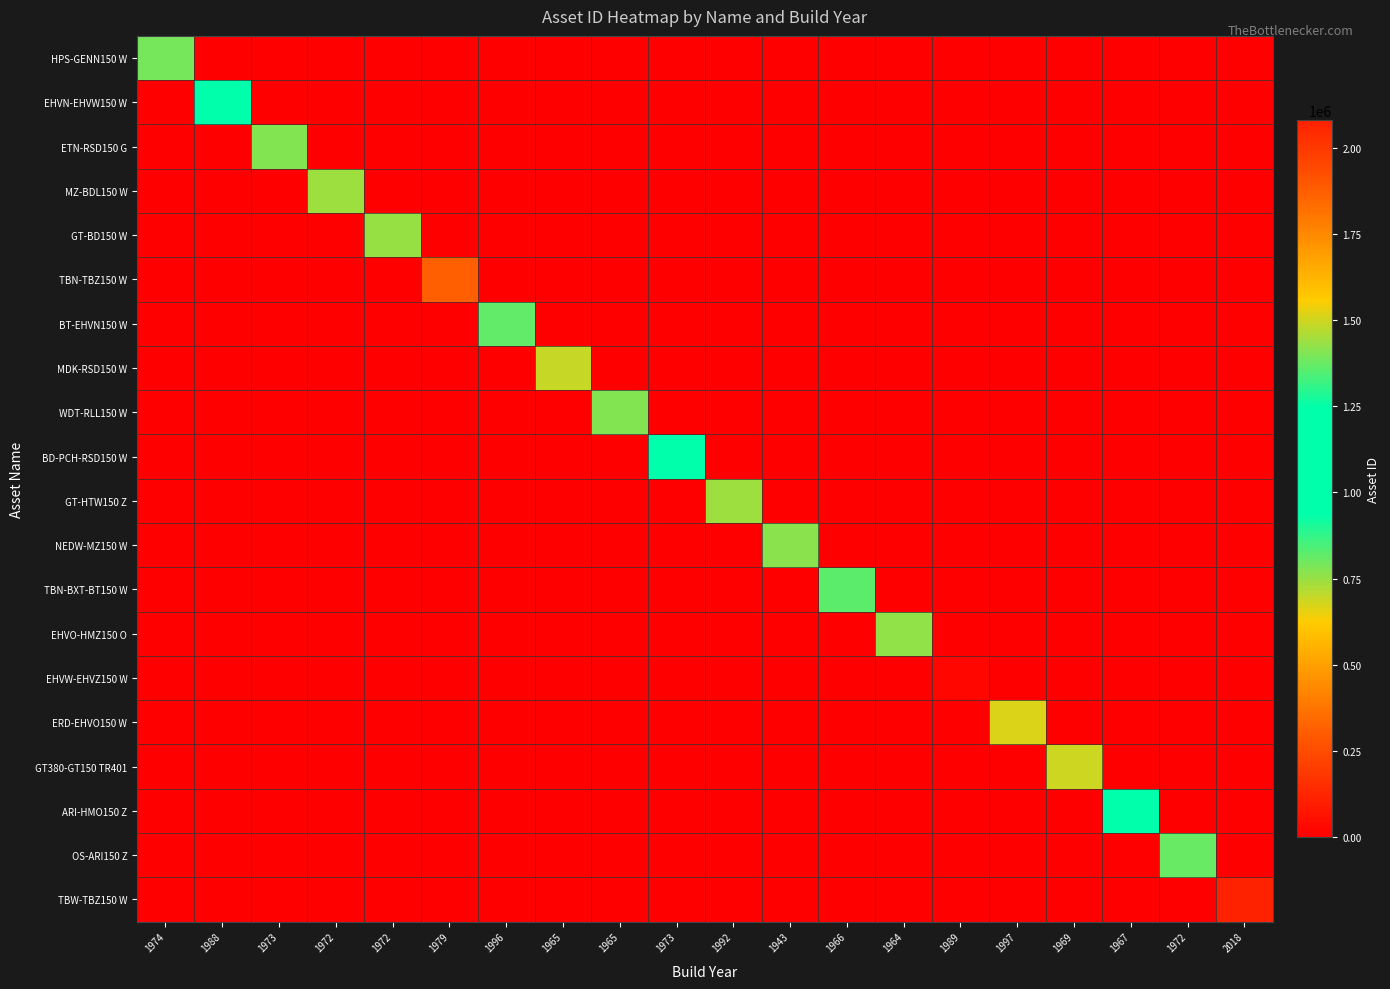

Which has a higher value, 1972 or 2018?

1972